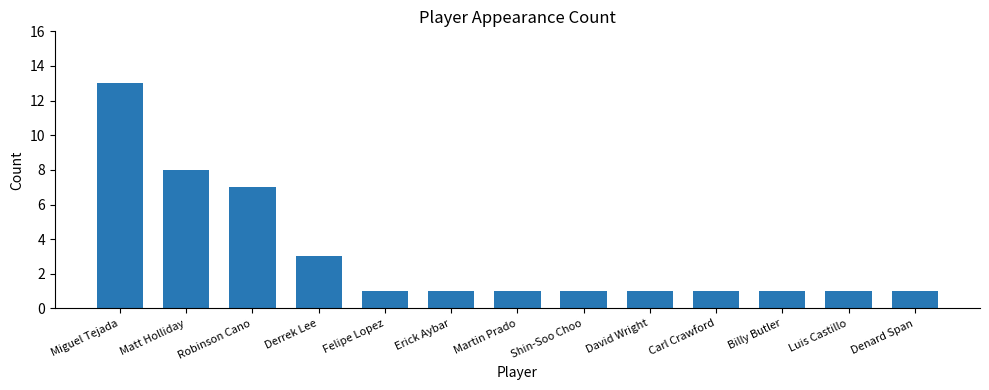

What is the difference between the maximum and minimum values?

12